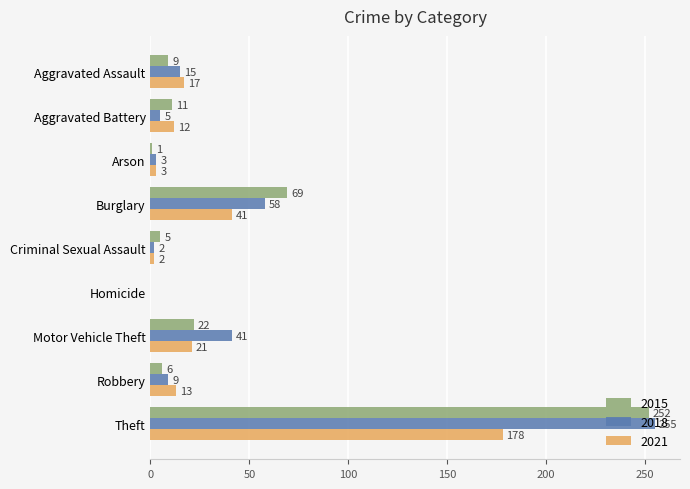

Is it true that 2021 equals 2 at Criminal Sexual Assault?

True